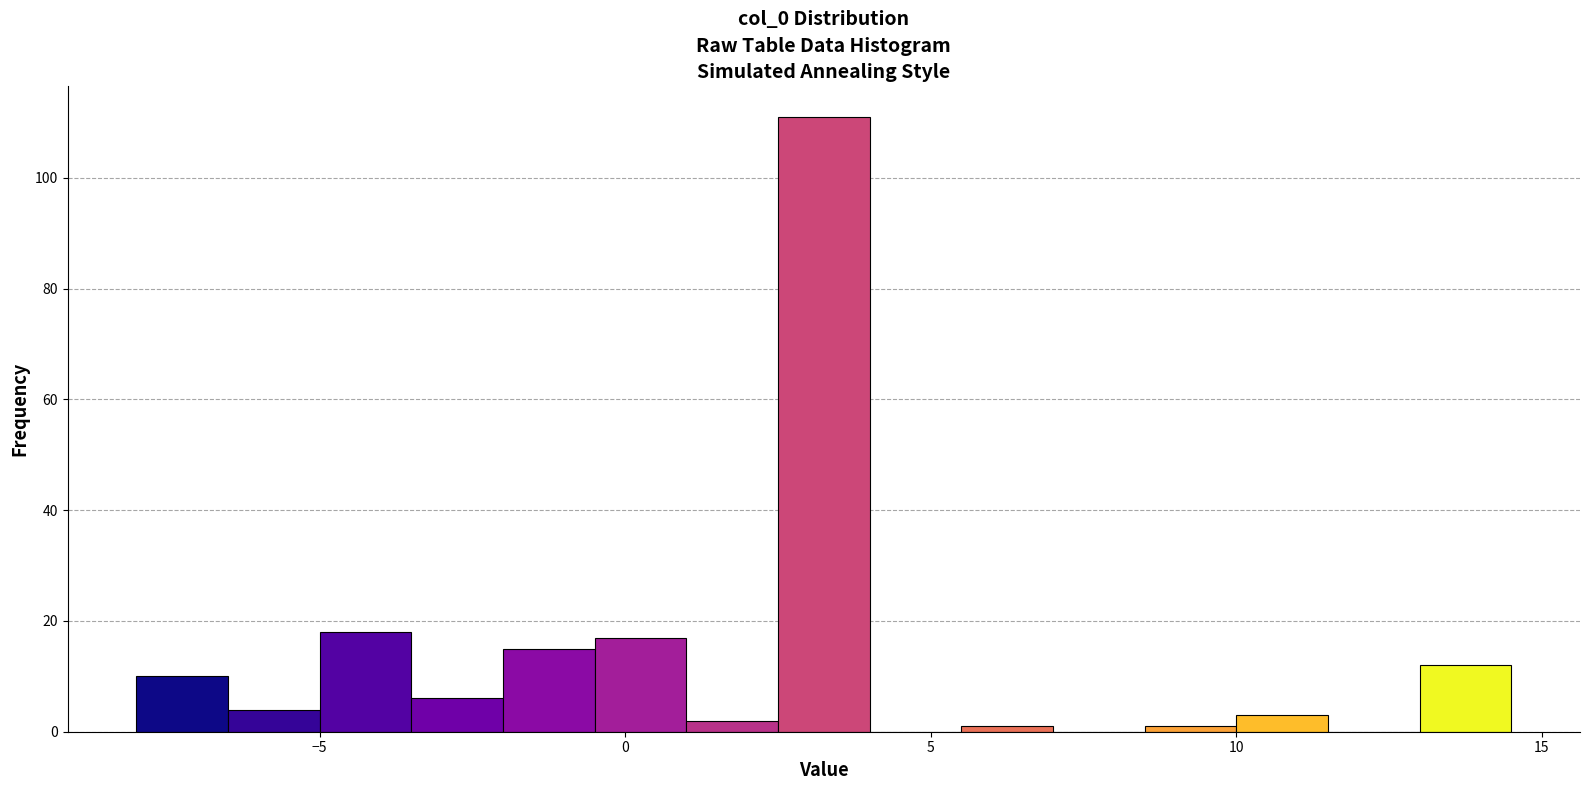

Around what value on the x-axis is the tallest bar? Give the approximate position of its centre, as read against the axis.

3.5